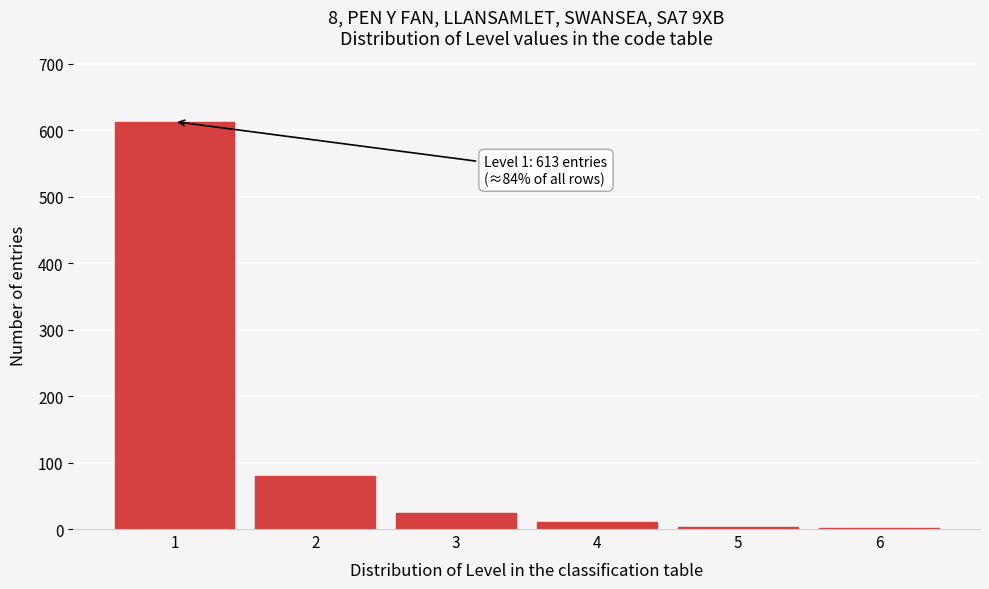

The value at 1 is 861. True or false?

False